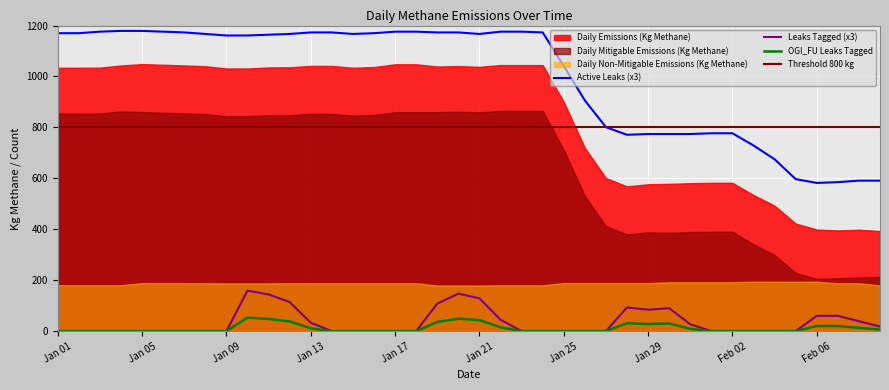

True or false: OGI_FU Leaks Tagged and Active Leaks (x3) cross at least once.

False